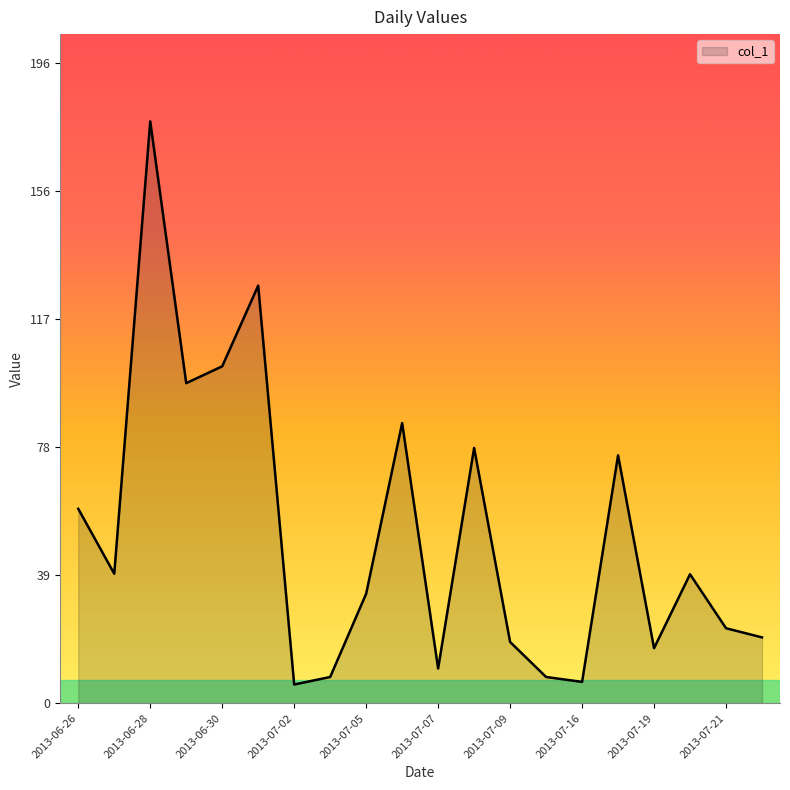

What is the difference between the maximum and minimum values?

172.1